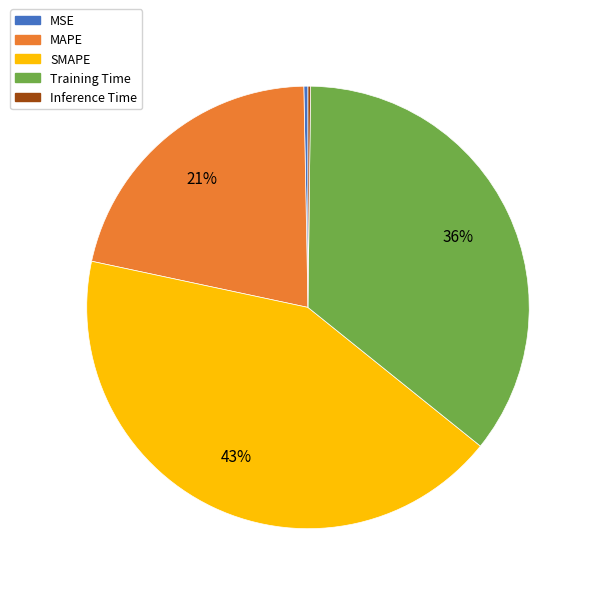

Is SMAPE the majority of the pie?

No